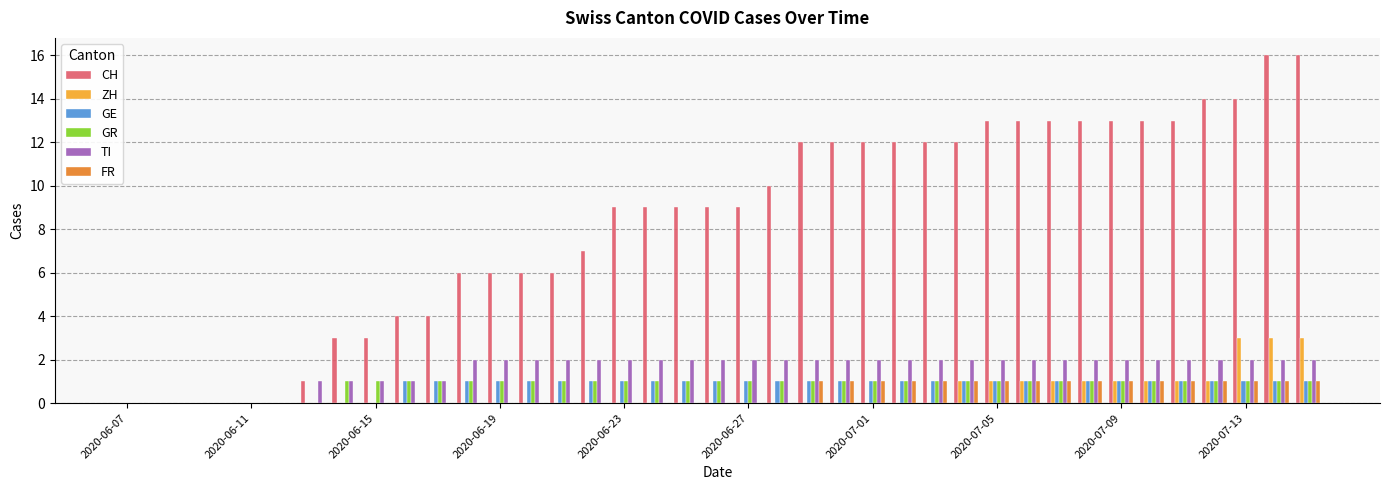

How many groups of bars are there?

39